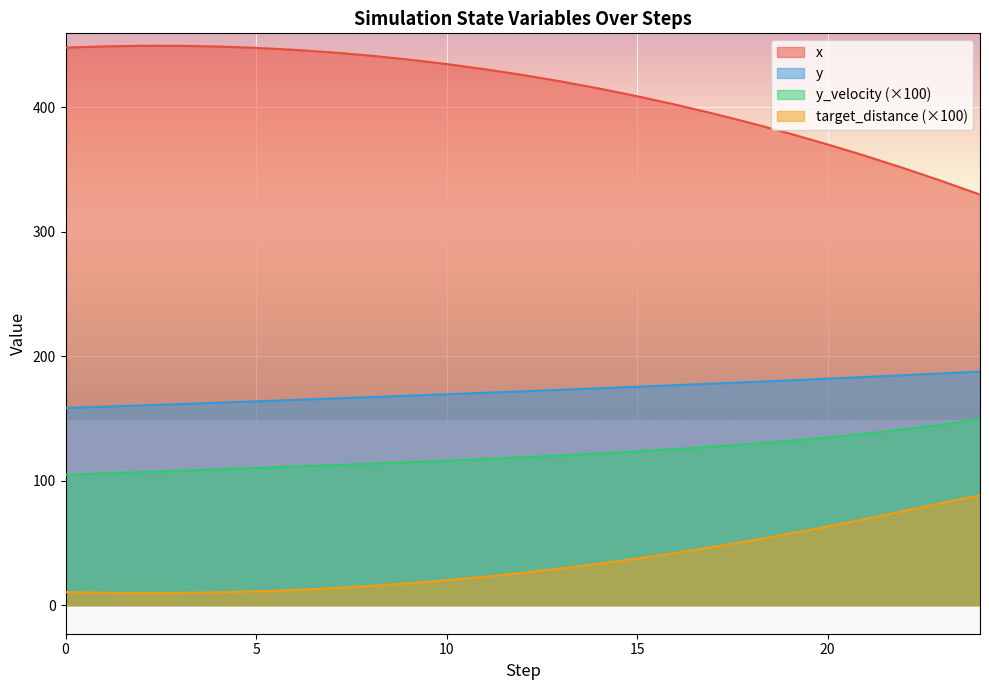

True or false: x and y_velocity cross at least once.

False